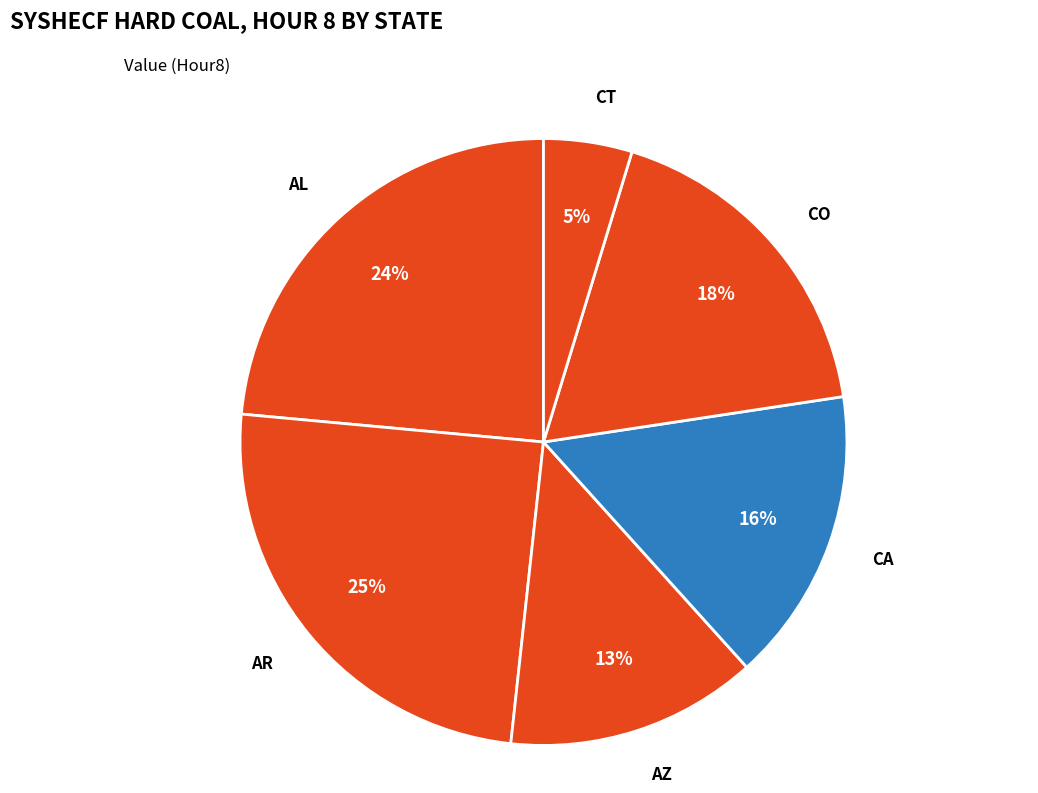

Which slice is the smallest?

CT